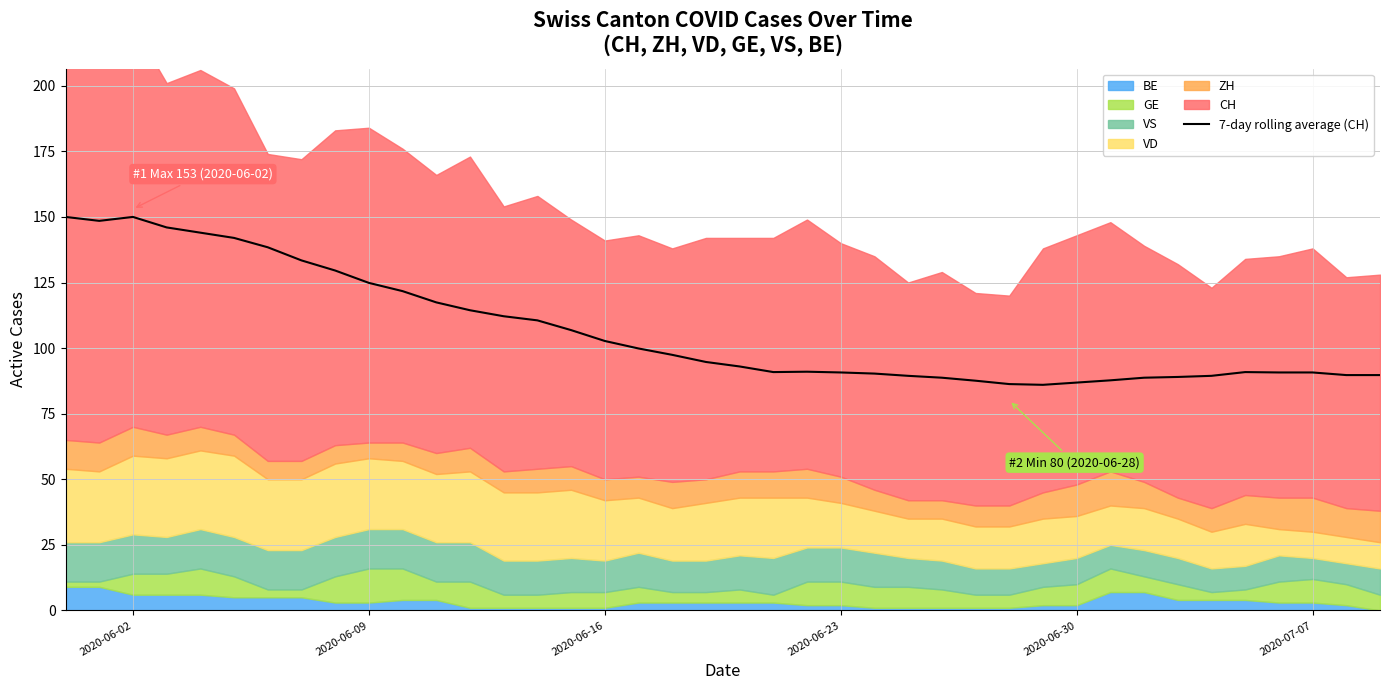

Reading left to right, what are all the values shown in this chart?

150.0	148.5	150.0	146.0	144.0	142.0	138.4	133.4	129.6	124.9	121.7	117.4	114.4	112.1	110.6	106.9	102.7	99.9	97.4	94.7	93.0	90.9	91.0	90.7	90.3	89.4	88.7	87.6	86.3	86.0	86.9	87.7	88.7	89.0	89.4	90.9	90.7	90.7	89.7	89.7